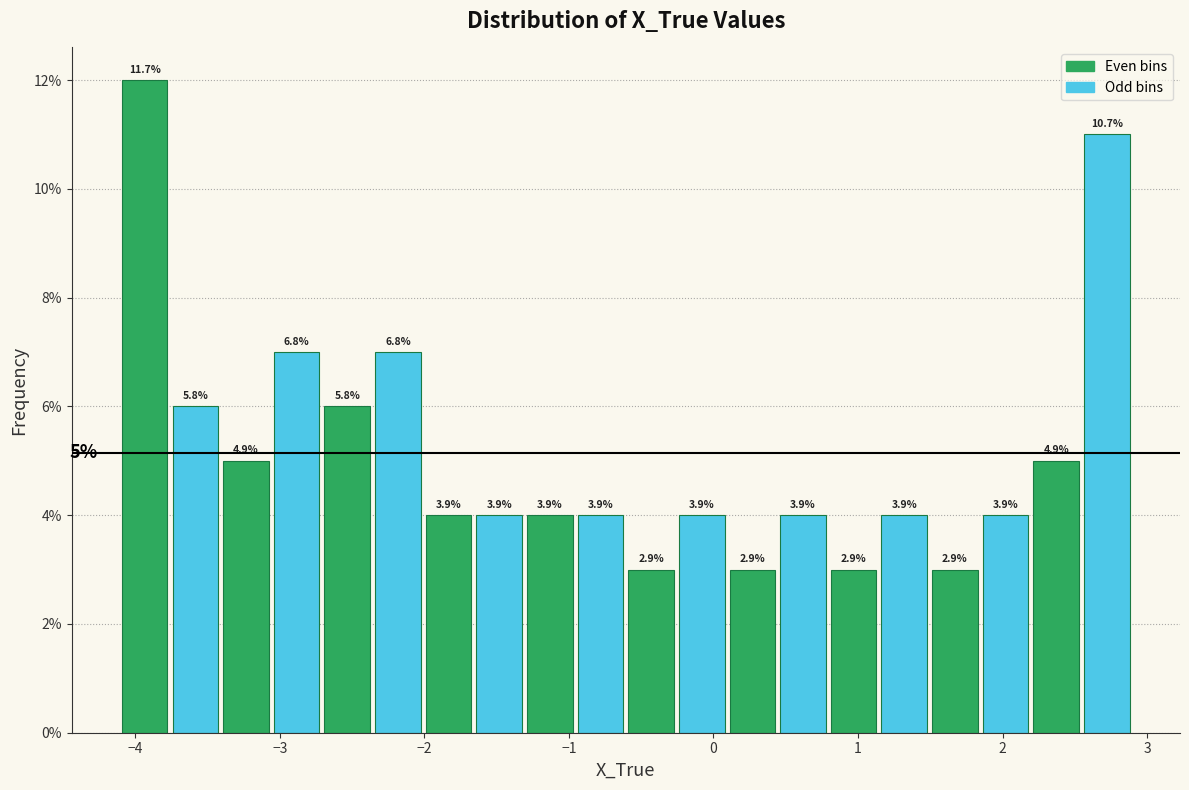

Read against the x-axis, roughly where is the centre of the tallest bar?

-3.9